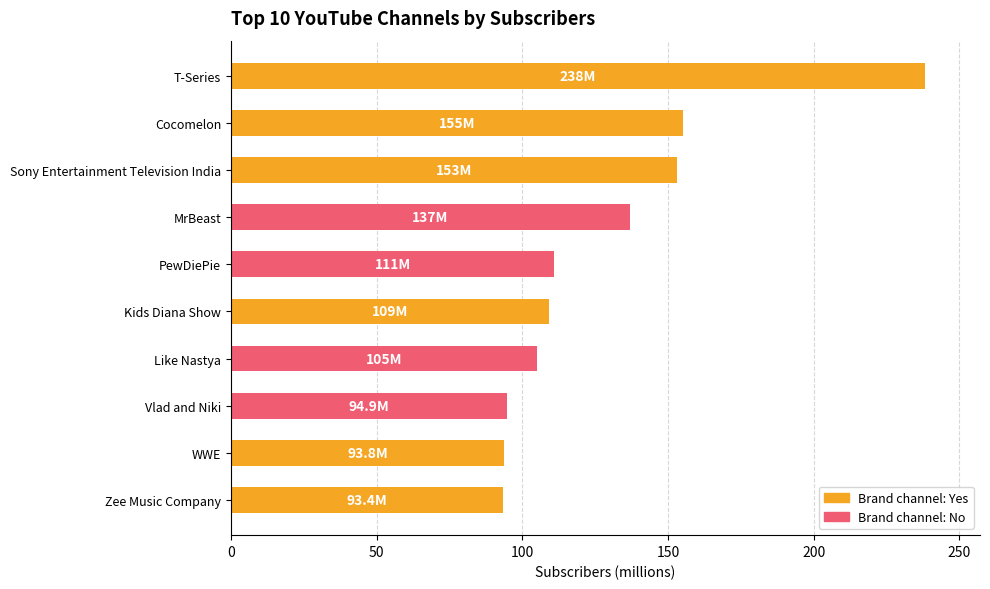

The chart shows a value of 159.4 at PewDiePie. True or false?

False